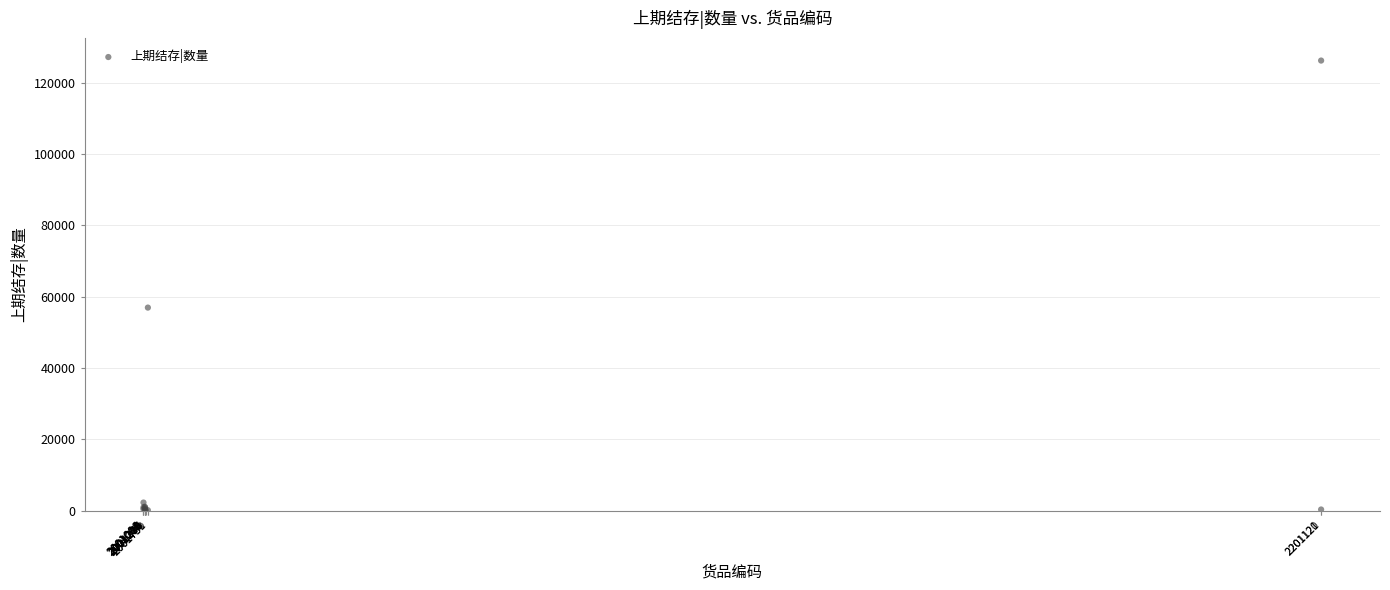

What Y value in the scatter plot is closest to 63152?

56965.0